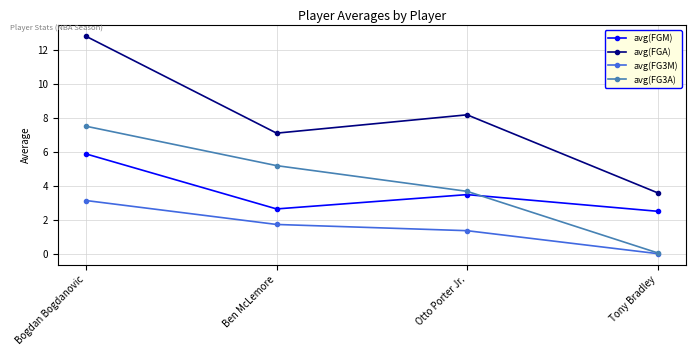

In avg(FGM), how many points are lower than both neighbors (excluding endpoints)?

1